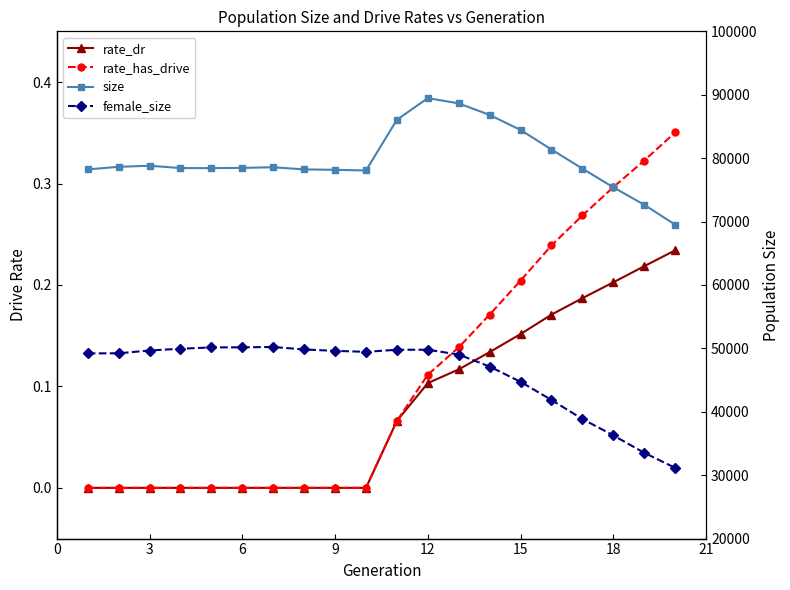

True or false: rate_dr and female_size cross at least once.

False